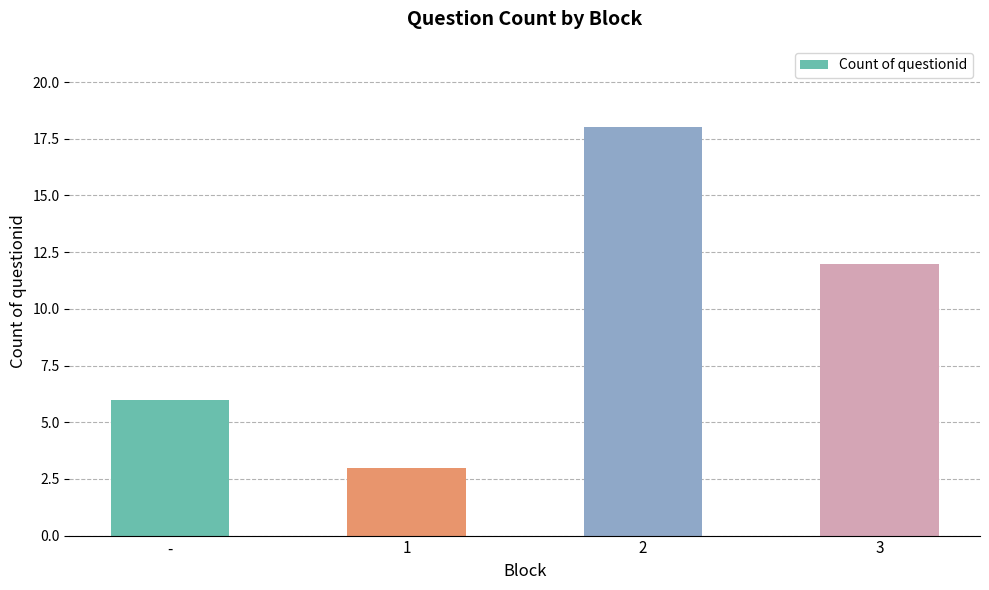

Are the bars grouped side by side (vs. stacked)?

No